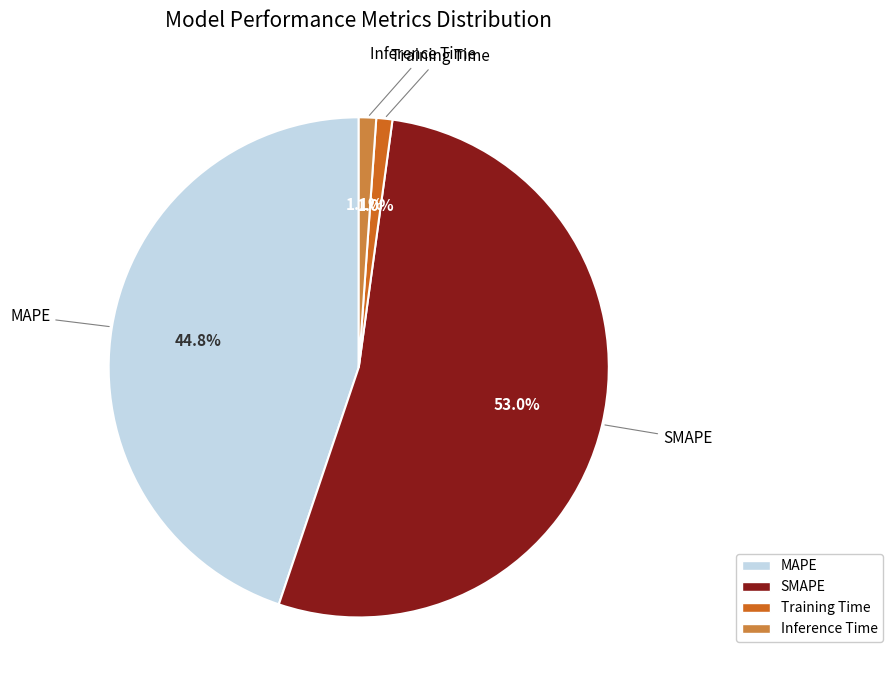

Which has a higher value, SMAPE or MAPE?

SMAPE